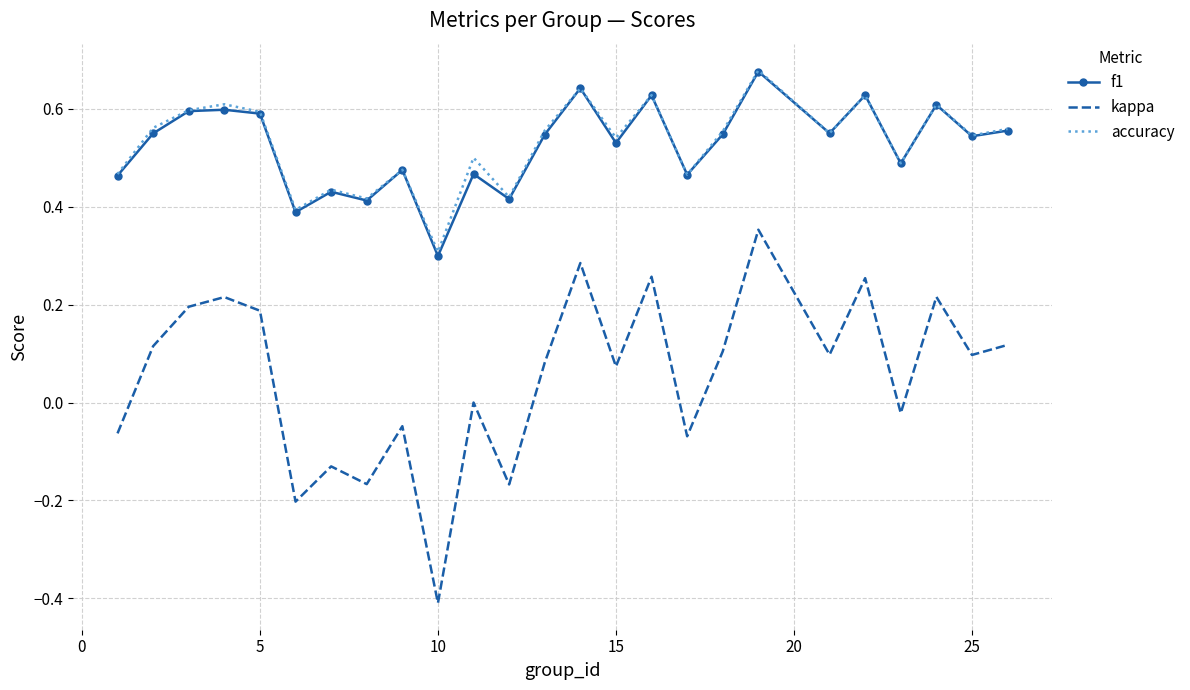

True or false: f1 has more than 0 points higher than both neighbors.

True